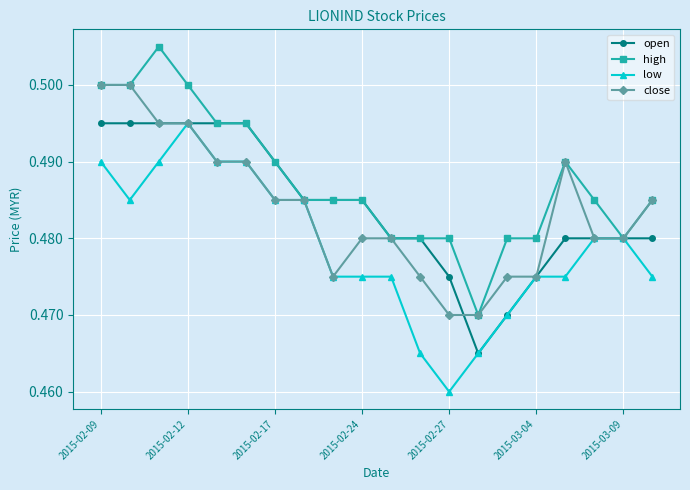

How many categories are shown in the chart?

20